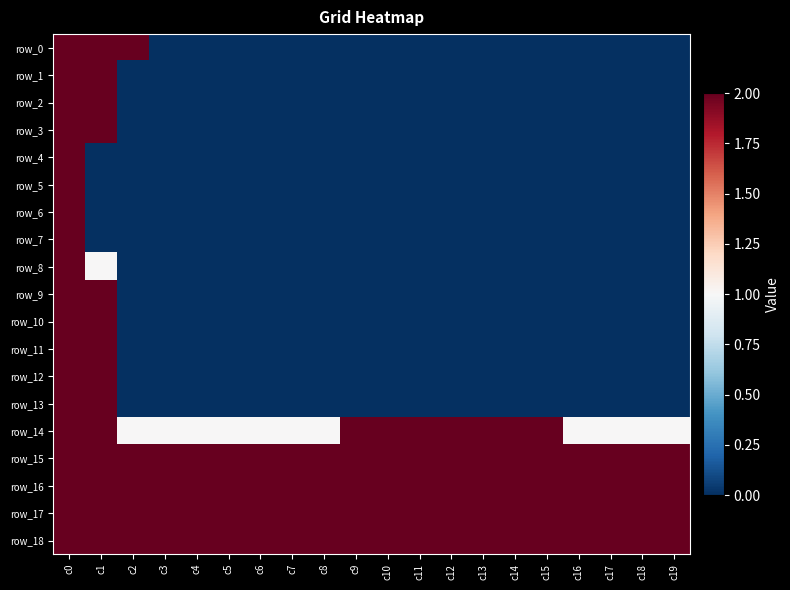

How many distinct data groups are displayed?

19